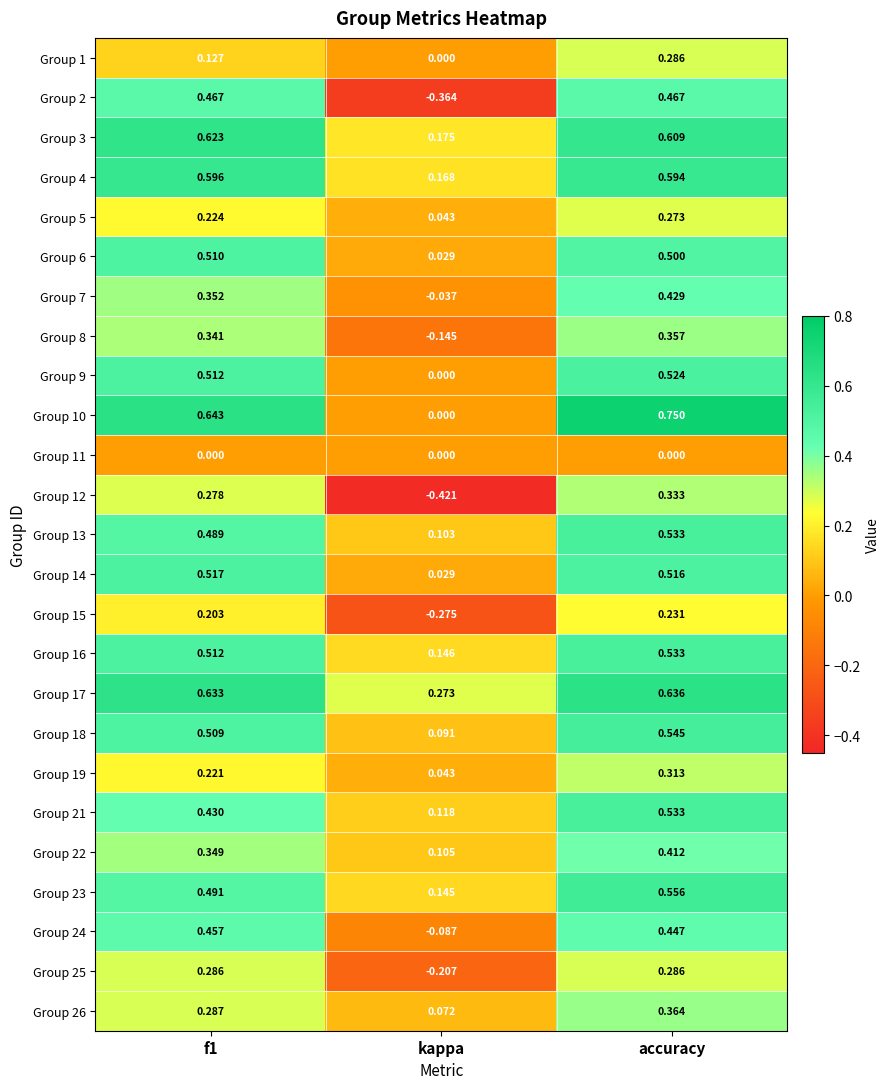

Between kappa and accuracy, which series saw the biggest shift?

Group 2